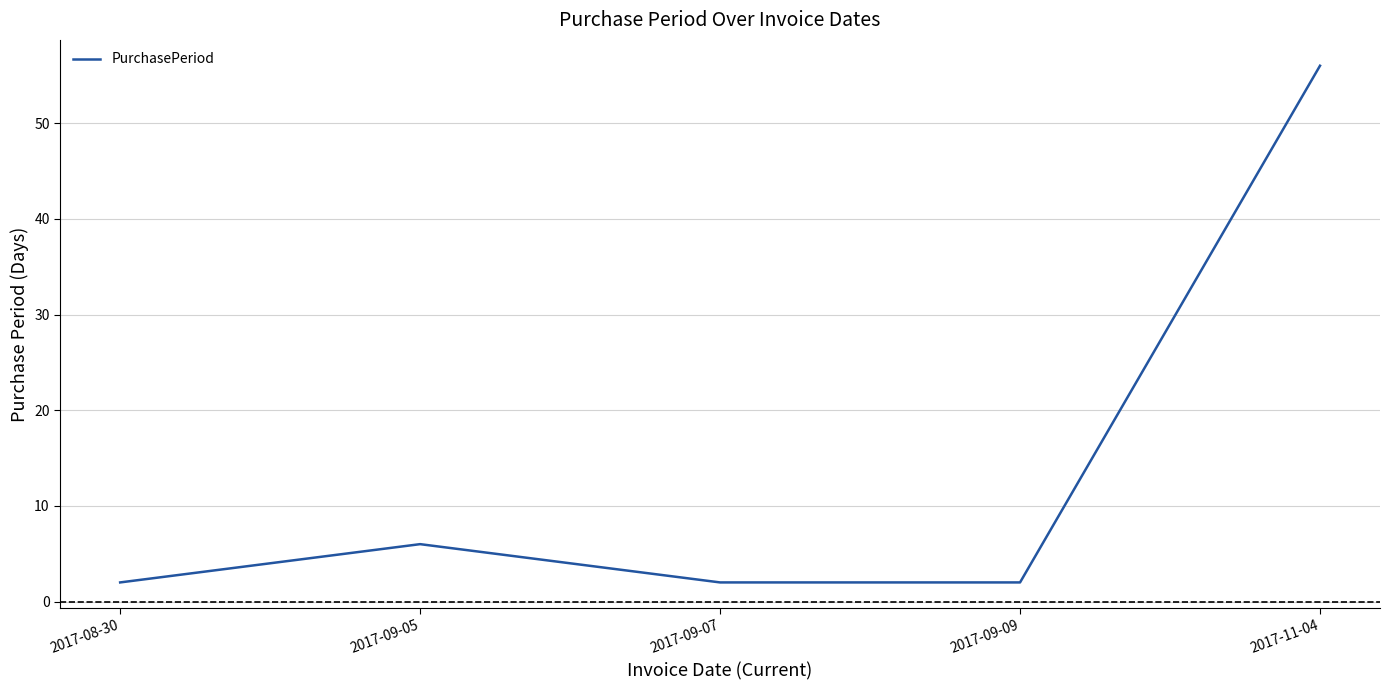

Between 2017-09-07 and 2017-11-04, which is larger?

2017-11-04